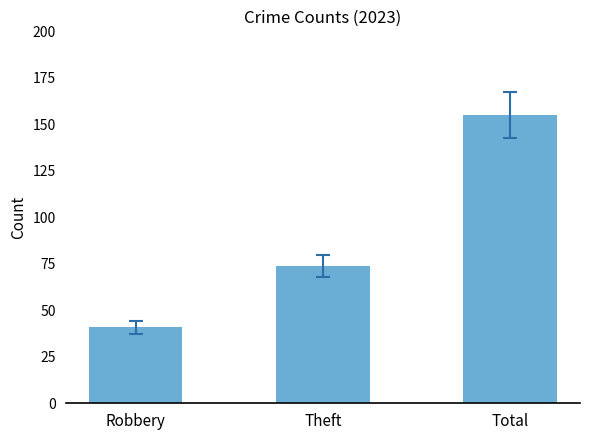

At which category does the chart reach its minimum across all series?

Robbery